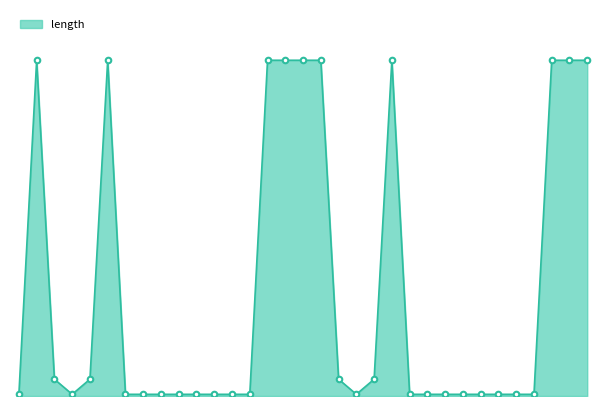

How many points are higher than both their immediate neighbors (excluding endpoints)?

3